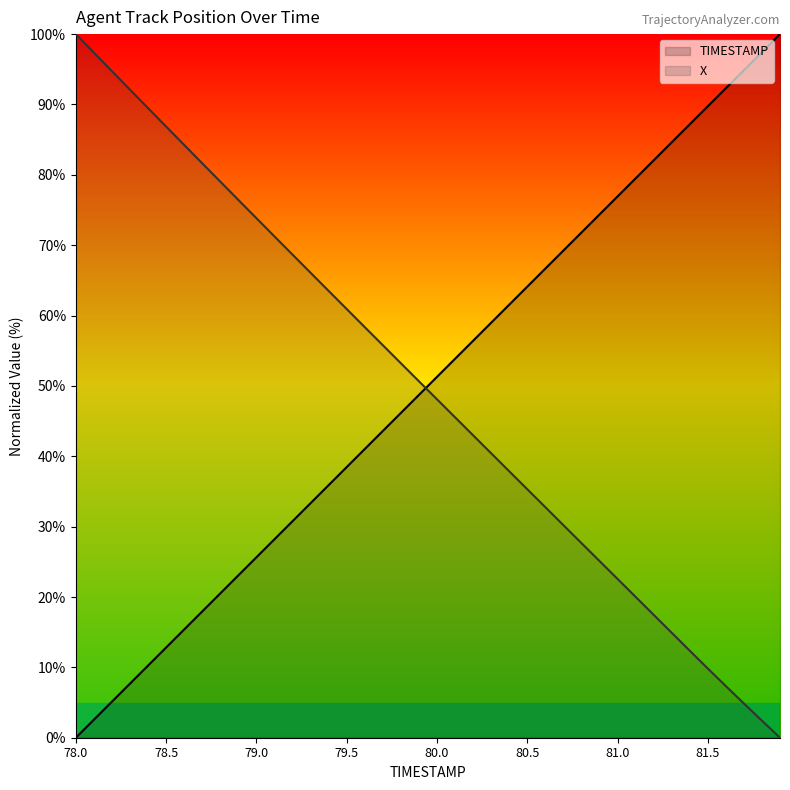

Is the value of X at 78.1 greater than the value of TIMESTAMP at 78.0?

Yes